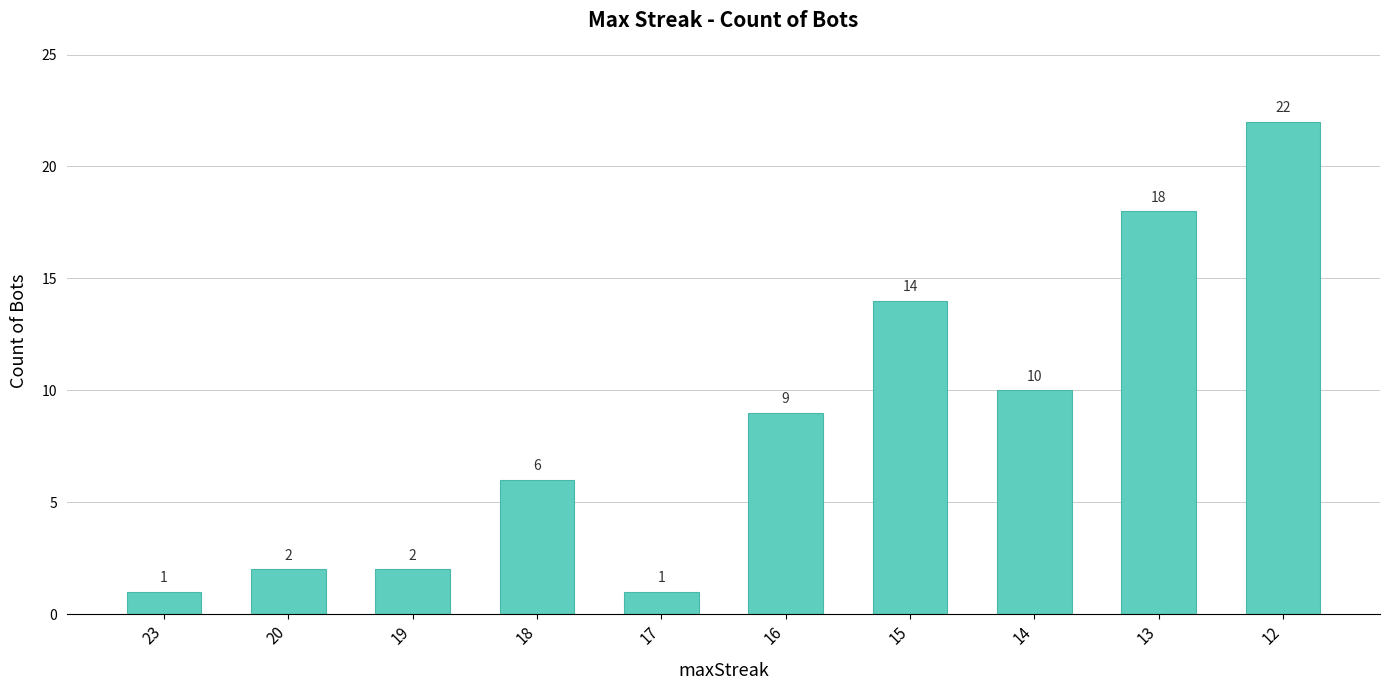

The value at 13 is 18. True or false?

True